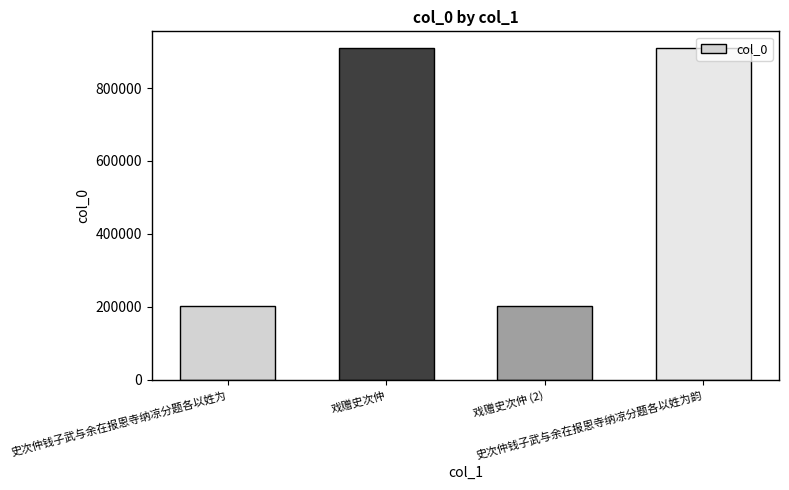

What is the maximum value shown in the chart?

909961